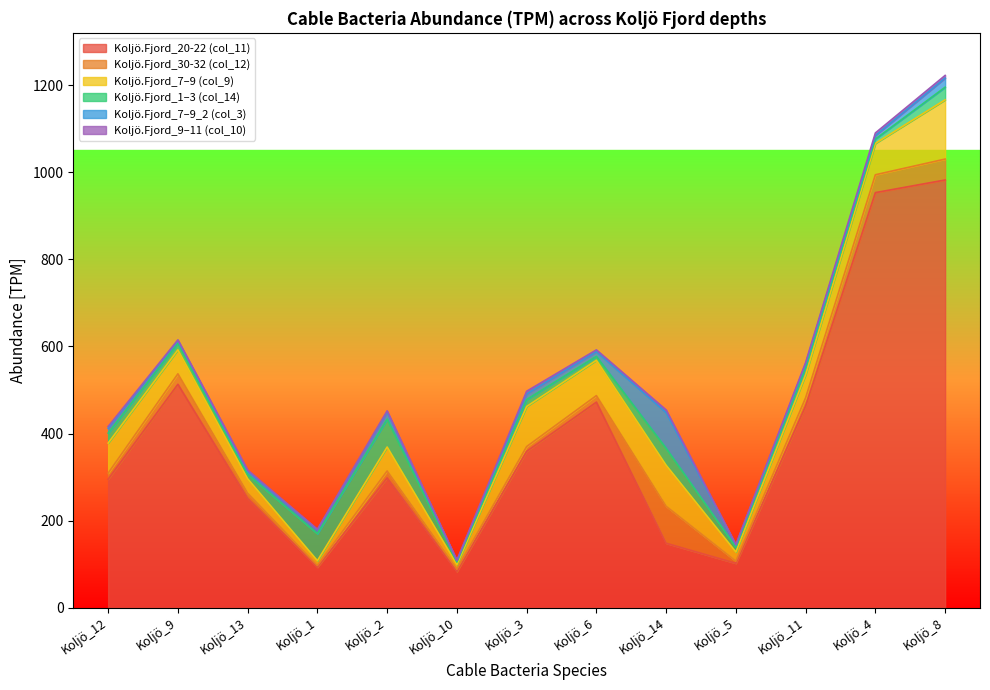

Reading left to right, extract all data points from this chart.

Koljö.Fjord_20-22 (col_11): Koljö_12=295	Koljö_9=513	Koljö_13=251	Koljö_1=93	Koljö_2=298	Koljö_10=83	Koljö_3=359	Koljö_6=472	Koljö_14=148	Koljö_5=102	Koljö_11=463	Koljö_4=953	Koljö_8=982
Koljö.Fjord_30-32 (col_12): Koljö_12=14	Koljö_9=24	Koljö_13=12	Koljö_1=4	Koljö_2=16	Koljö_10=6	Koljö_3=11	Koljö_6=15	Koljö_14=85	Koljö_5=5	Koljö_11=19	Koljö_4=41	Koljö_8=48
Koljö.Fjord_7–9 (col_9): Koljö_12=69	Koljö_9=55	Koljö_13=33	Koljö_1=11	Koljö_2=55	Koljö_10=10	Koljö_3=92	Koljö_6=81	Koljö_14=94	Koljö_5=21	Koljö_11=53	Koljö_4=72	Koljö_8=136
Koljö.Fjord_1–3 (col_14): Koljö_12=23	Koljö_9=15	Koljö_13=10	Koljö_1=62	Koljö_2=64	Koljö_10=6	Koljö_3=16	Koljö_6=9	Koljö_14=39	Koljö_5=11	Koljö_11=17	Koljö_4=10	Koljö_8=29
Koljö.Fjord_7–9_2 (col_3): Koljö_12=11	Koljö_9=6	Koljö_13=7	Koljö_1=9	Koljö_2=16	Koljö_10=3	Koljö_3=13	Koljö_6=11	Koljö_14=82	Koljö_5=5	Koljö_11=8	Koljö_4=8	Koljö_8=21
Koljö.Fjord_9–11 (col_10): Koljö_12=4	Koljö_9=2	Koljö_13=3	Koljö_1=1	Koljö_2=3	Koljö_10=1	Koljö_3=6	Koljö_6=4	Koljö_14=6	Koljö_5=1	Koljö_11=3	Koljö_4=6	Koljö_8=6